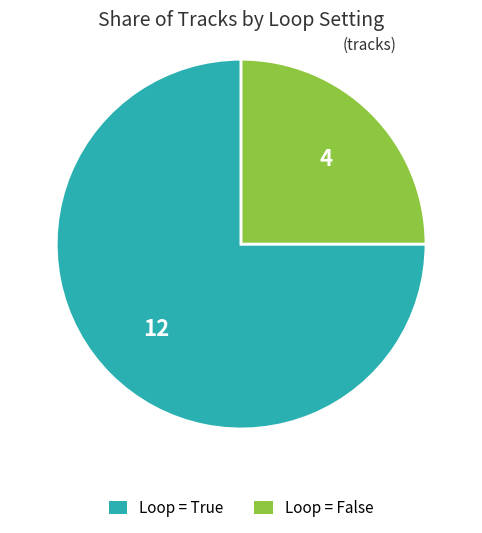

Count the number of slices in the pie.

2